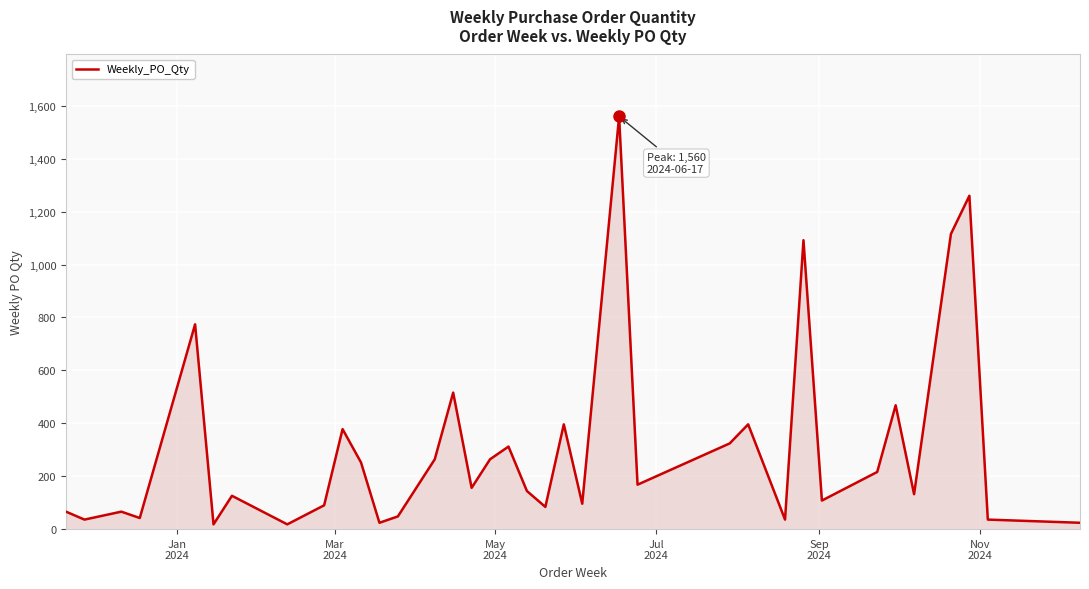

What is the difference between the maximum and minimum values?

1542